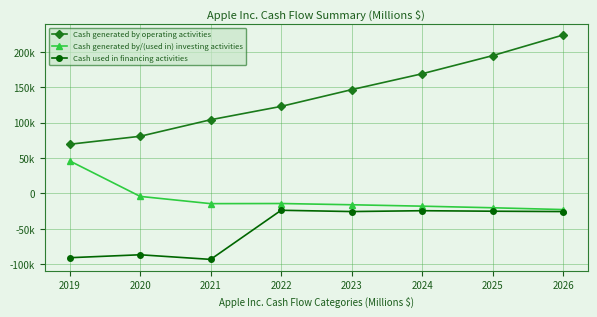

Does the chart display data point markers on the line(s)?

Yes